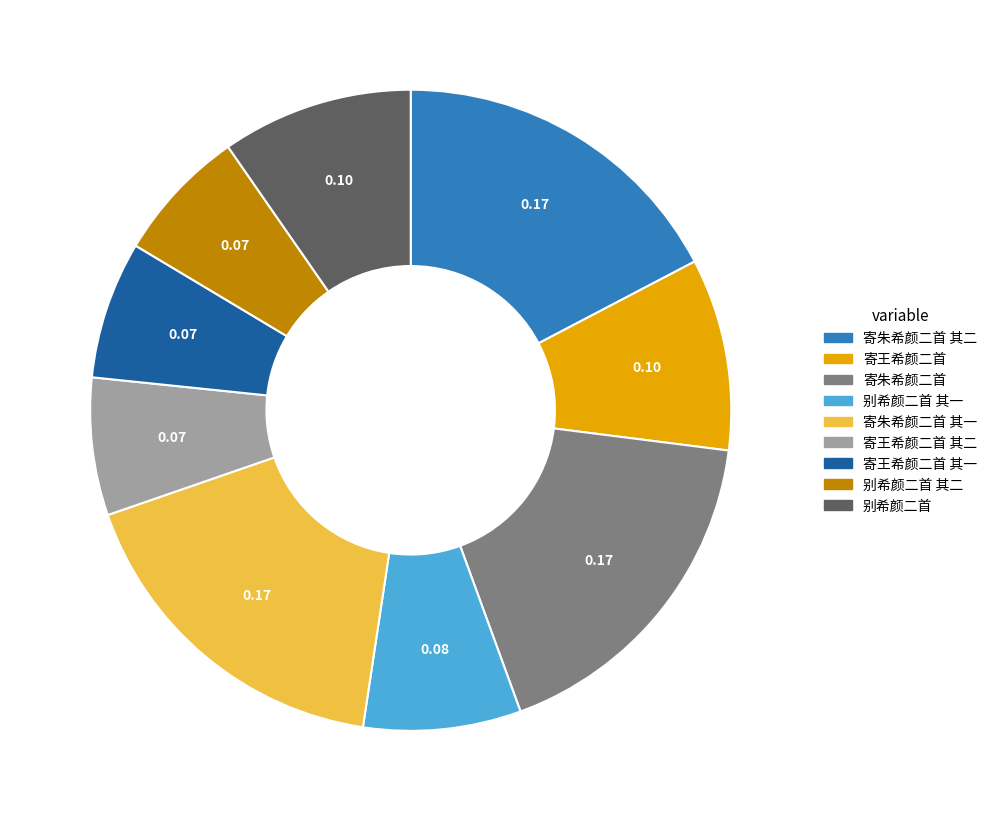

How many segments does this pie chart have?

9